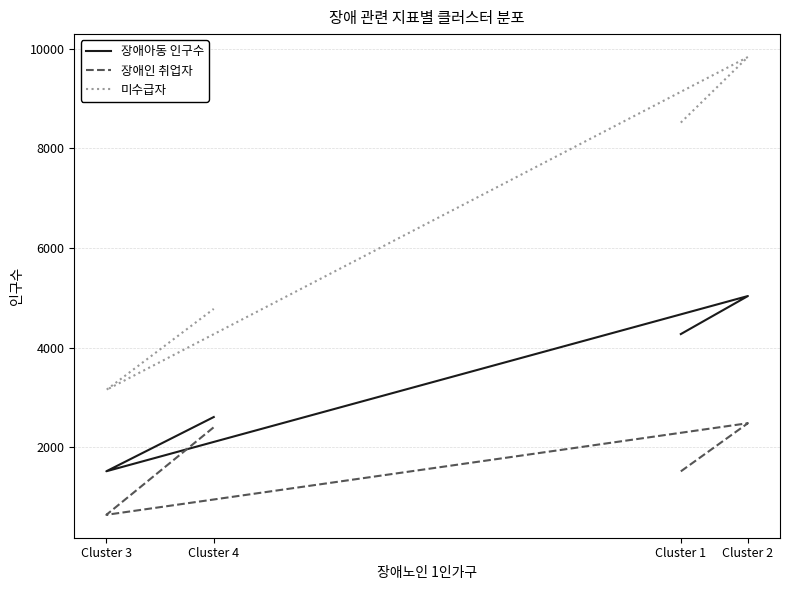

How many lines are shown in the chart?

3